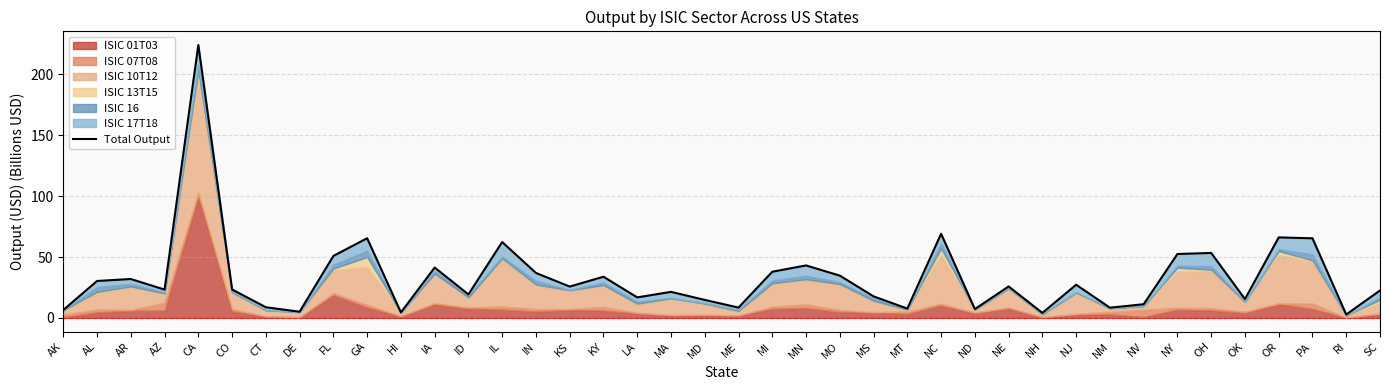

Rank the categories by value from highest to lowest.

CA, NC, OR, GA, PA, IL, OH, NY, FL, MN, IA, MI, IN, MO, KY, AR, AL, NJ, NE, KS, CO, AZ, SC, MA, ID, MS, LA, OK, MD, NV, CT, ME, NM, MT, ND, AK, DE, HI, NH, RI